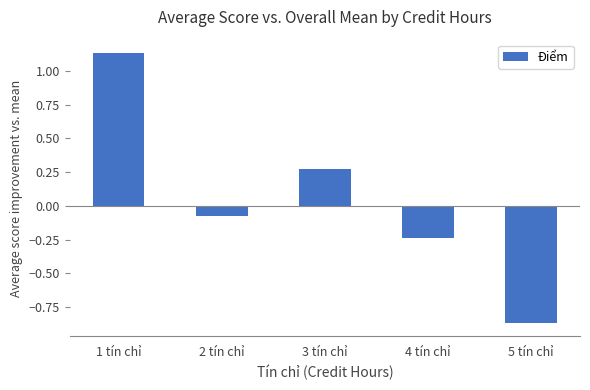

At which label is the value closest to 0?

2 tín chỉ